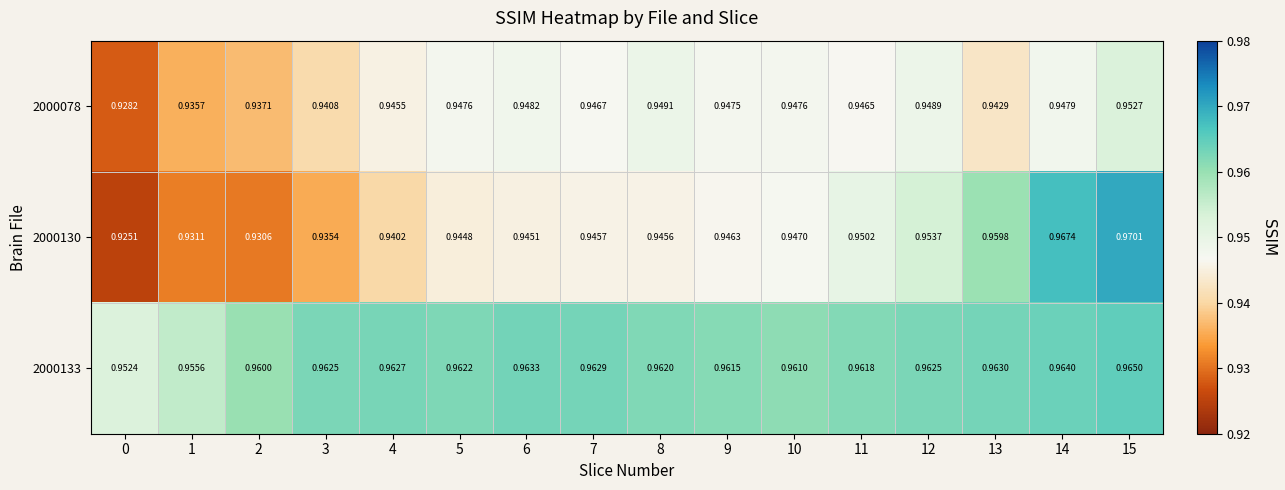

Is the value of 2000133 at 12 greater than the value of 2000078 at 0?

Yes